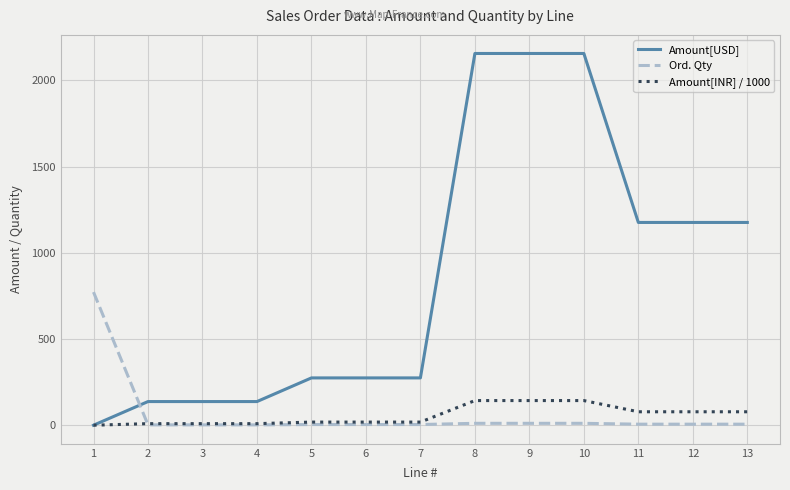

List the series in order of their peak value, highest first.

Amount[USD], Ord. Qty, Amount[INR] / 1000